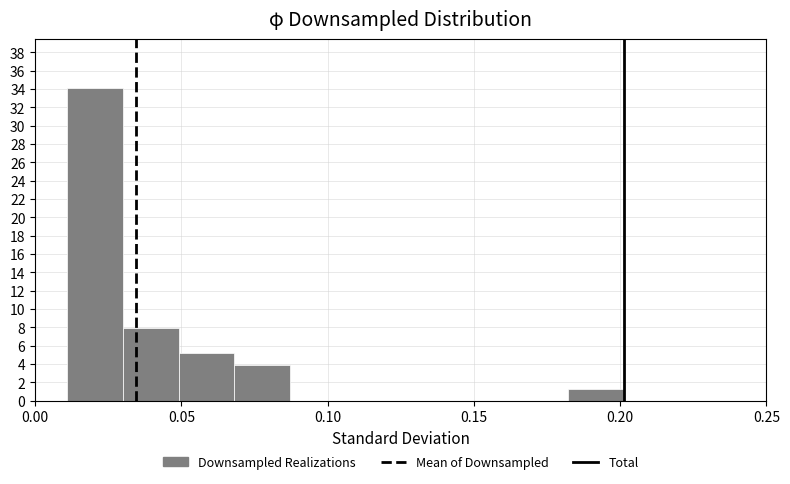

Around what value on the x-axis is the tallest bar? Give the approximate position of its centre, as read against the axis.

0.020